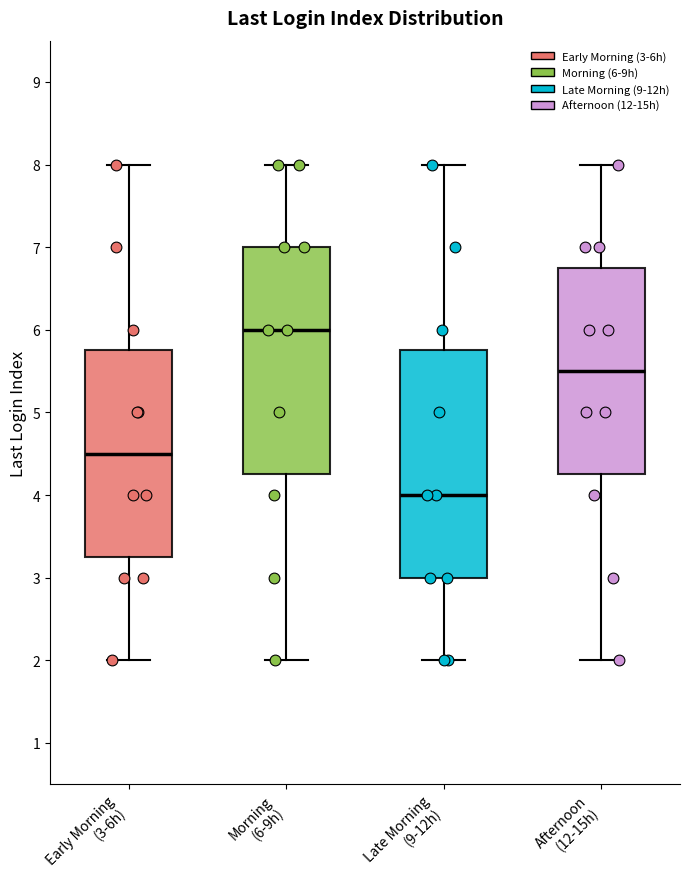

Where does the lower whisker of the box for Early Morning (3-6h) end on the y-axis? The values are not printed on the chart, so give them approximately, as read against the axis.

2.0